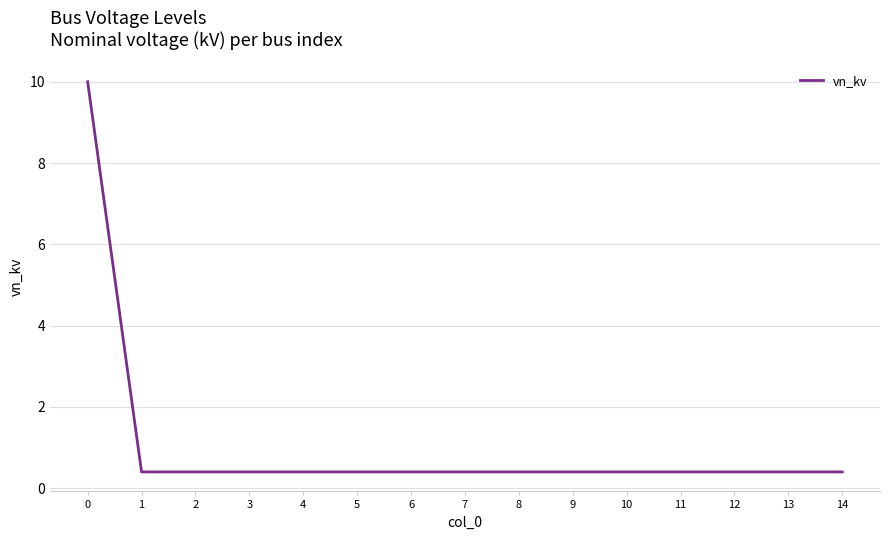

What is the difference between the maximum and second lowest values?

9.6